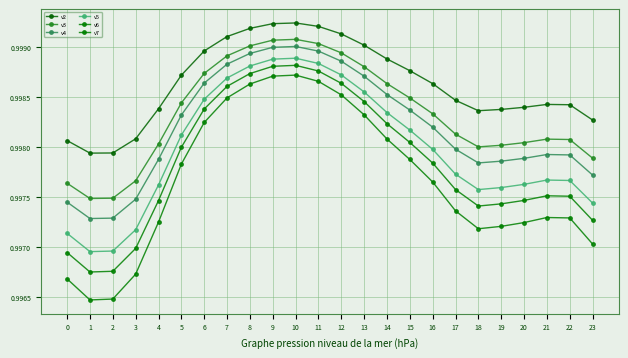

Reading left to right, extract all data points from this chart.

v2: 1.0	1.0	1.0	1.0	1.0	1.0	1.0	1.0	1.0	1.0	1.0	1.0	1.0	1.0	1.0	1.0	1.0	1.0	1.0	1.0	1.0	1.0	1.0	1.0
v3: 1.0	1.0	1.0	1.0	1.0	1.0	1.0	1.0	1.0	1.0	1.0	1.0	1.0	1.0	1.0	1.0	1.0	1.0	1.0	1.0	1.0	1.0	1.0	1.0
v4: 1.0	1.0	1.0	1.0	1.0	1.0	1.0	1.0	1.0	1.0	1.0	1.0	1.0	1.0	1.0	1.0	1.0	1.0	1.0	1.0	1.0	1.0	1.0	1.0
v5: 1.0	1.0	1.0	1.0	1.0	1.0	1.0	1.0	1.0	1.0	1.0	1.0	1.0	1.0	1.0	1.0	1.0	1.0	1.0	1.0	1.0	1.0	1.0	1.0
v6: 1.0	1.0	1.0	1.0	1.0	1.0	1.0	1.0	1.0	1.0	1.0	1.0	1.0	1.0	1.0	1.0	1.0	1.0	1.0	1.0	1.0	1.0	1.0	1.0
v7: 1.0	1.0	1.0	1.0	1.0	1.0	1.0	1.0	1.0	1.0	1.0	1.0	1.0	1.0	1.0	1.0	1.0	1.0	1.0	1.0	1.0	1.0	1.0	1.0